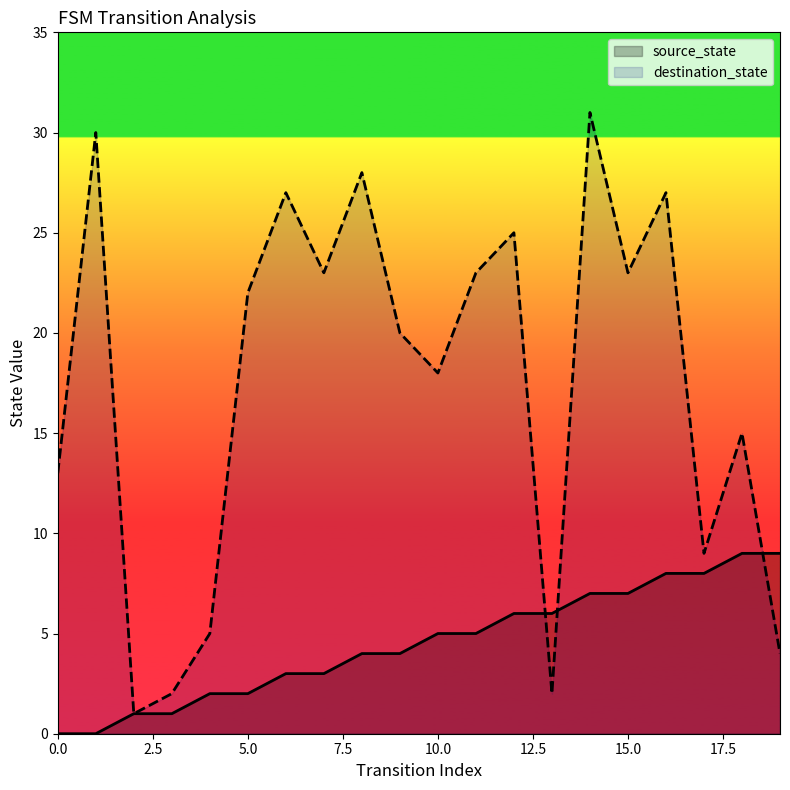

At which label does destination_state reach its peak?

14